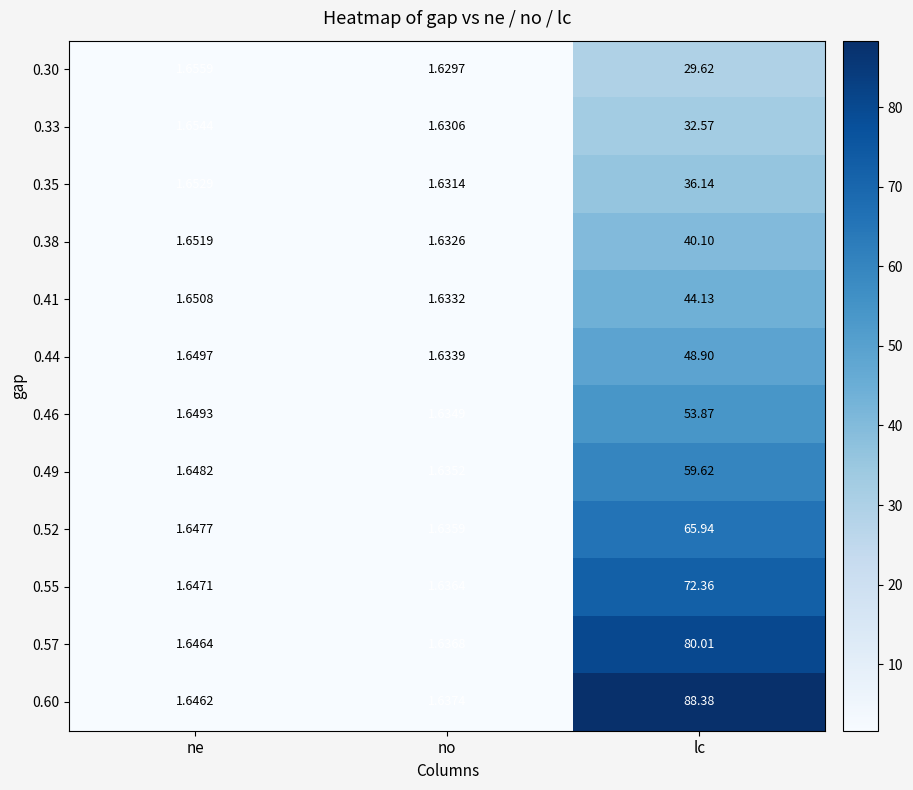

List the labels in order of 0.35 value, largest first.

lc, ne, no